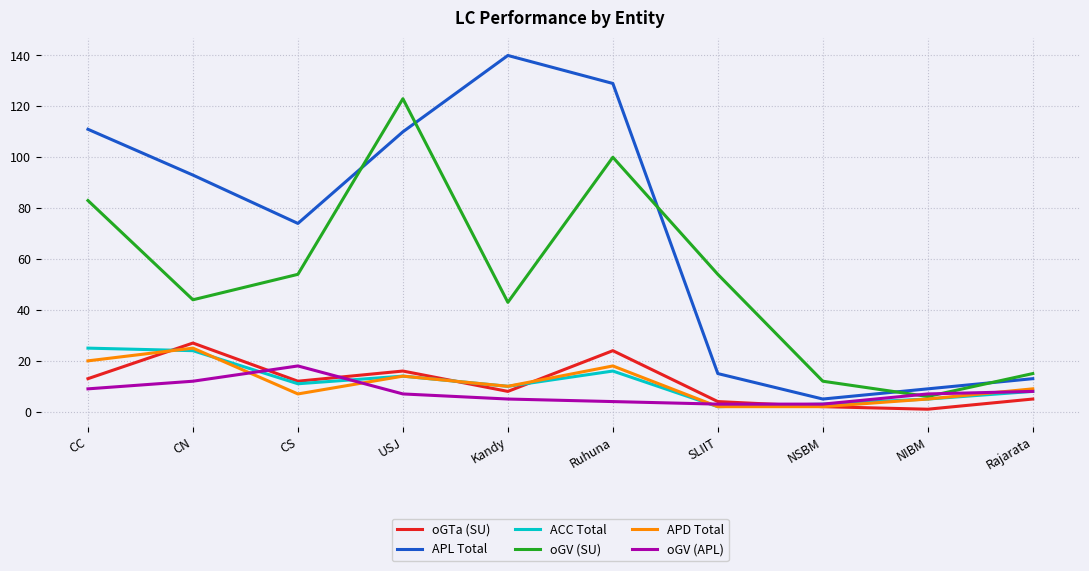

True or false: oGV (SU) has more than 1 interior local peaks.

True